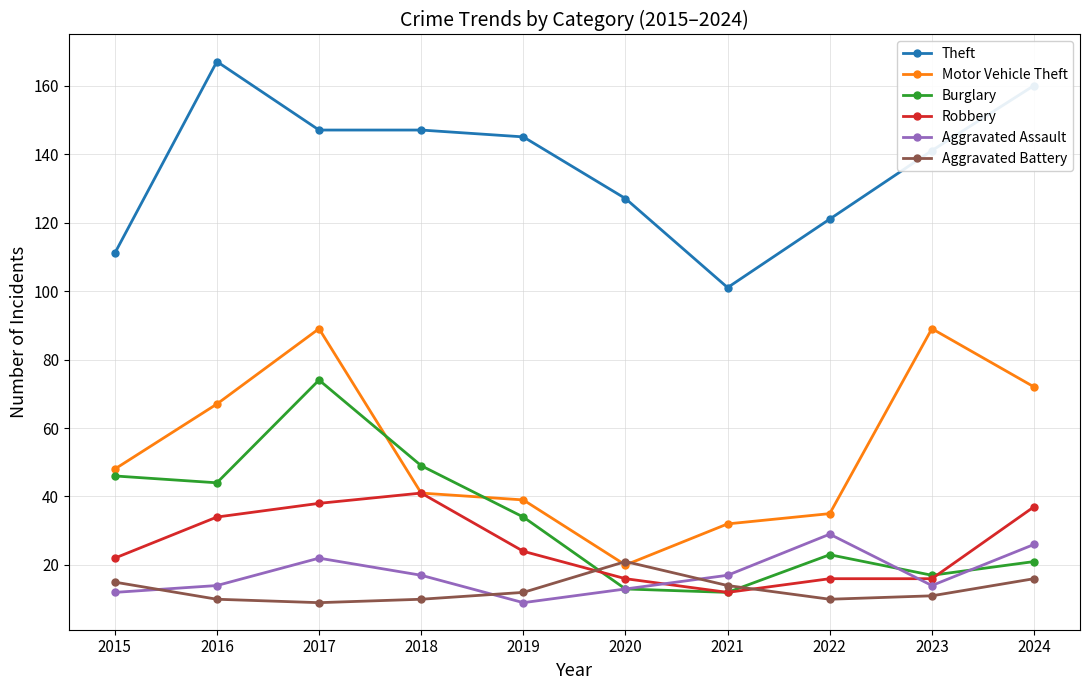

True or false: Theft and Aggravated Battery cross at least once.

False